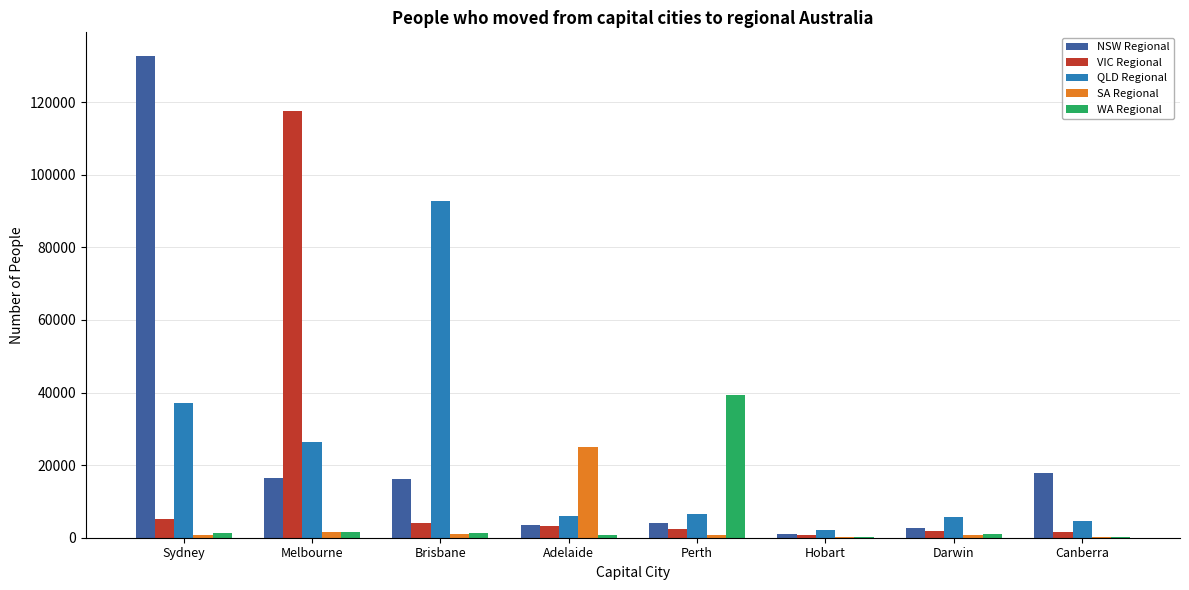

The WA Regional series shows 1080 at Darwin. True or false?

True